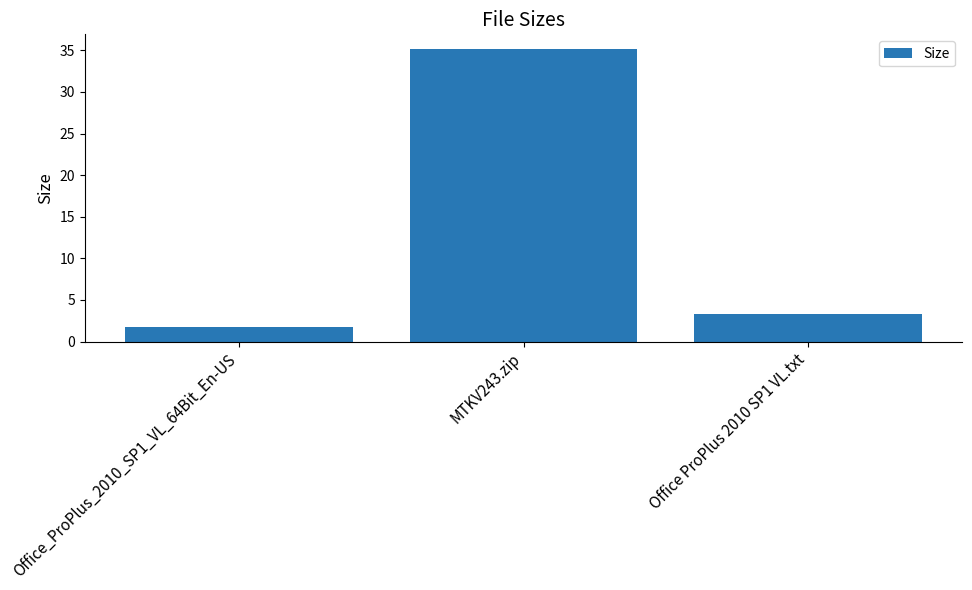

True or false: the data shows 4.6 at Office ProPlus 2010 SP1 VL.txt.

False